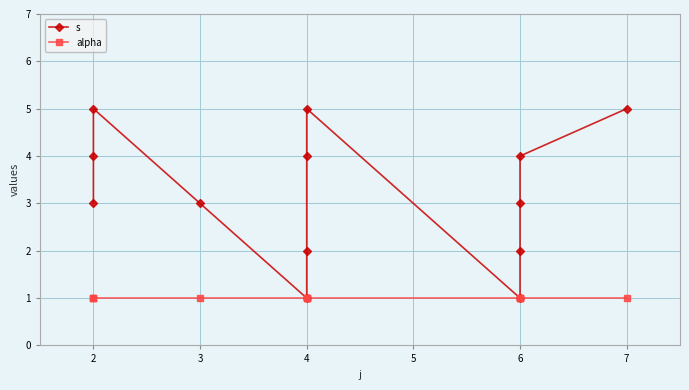

How many values in the s series are below 3?

4